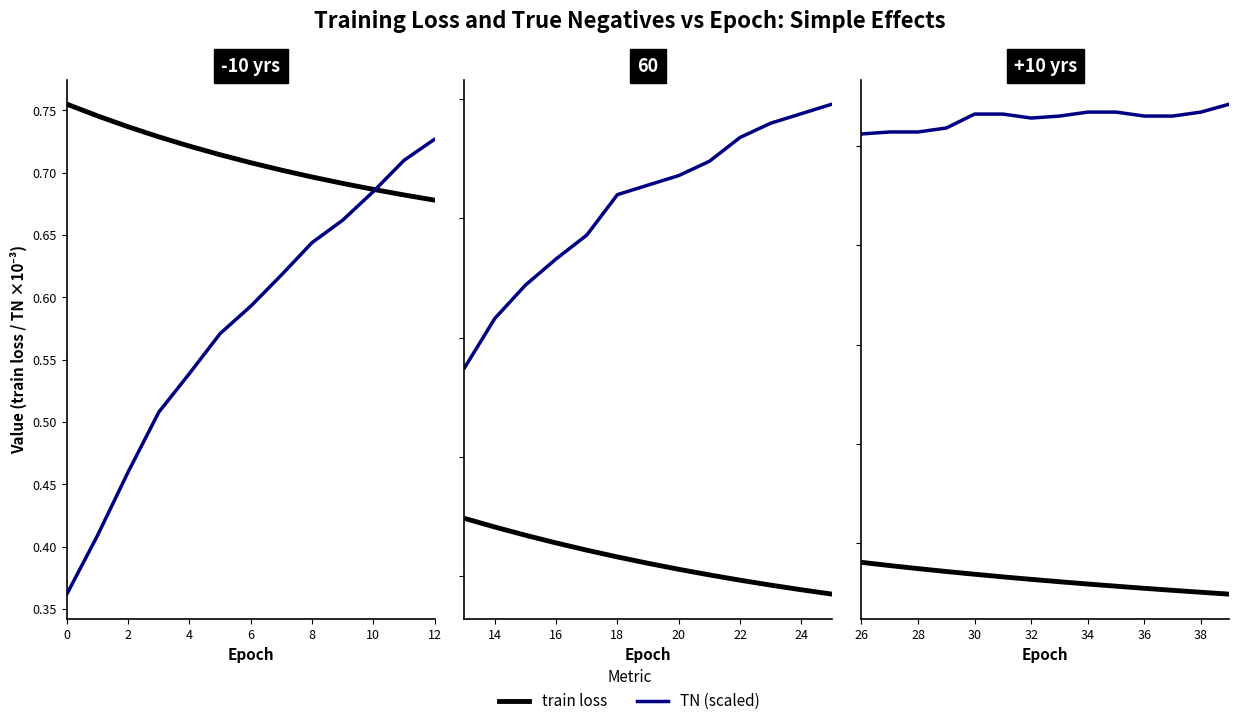

Rank the series by their average value, from lowest to highest.

train loss, TN (scaled)